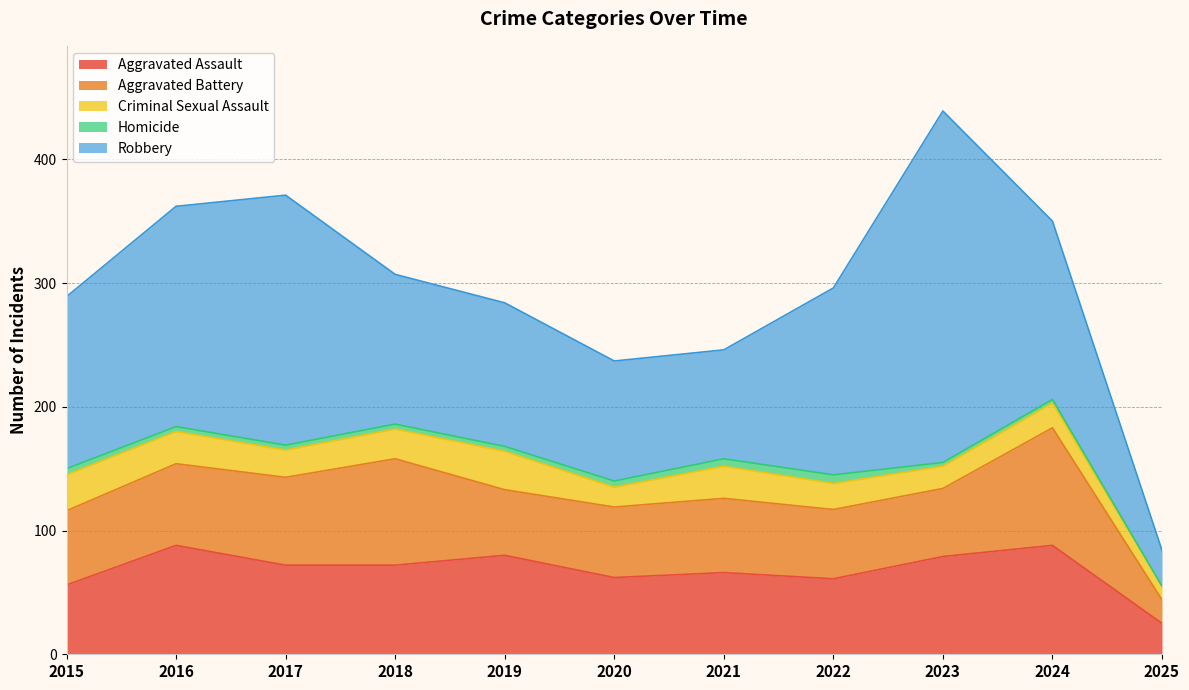

Which label corresponds to the largest value in the chart?

2023